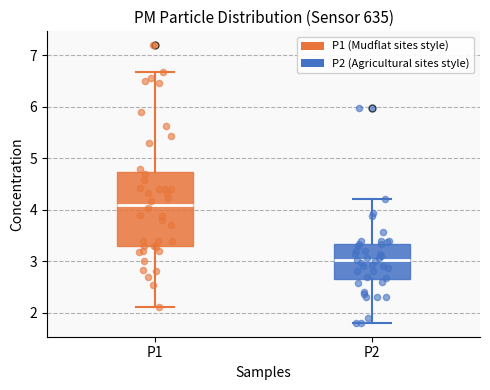

Reading left to right, transcribe this box plot: for each box, give where its median line is, the range the box spans, and where its two whiskers end, as read against the y-axis. The values are not printed on the chart, so give them approximately, as read against the axis.

P1: median 4.1, box 3.3 to 4.7, whiskers 2.1 to 6.7
P2: median 3.0, box 2.7 to 3.3, whiskers 1.8 to 4.2